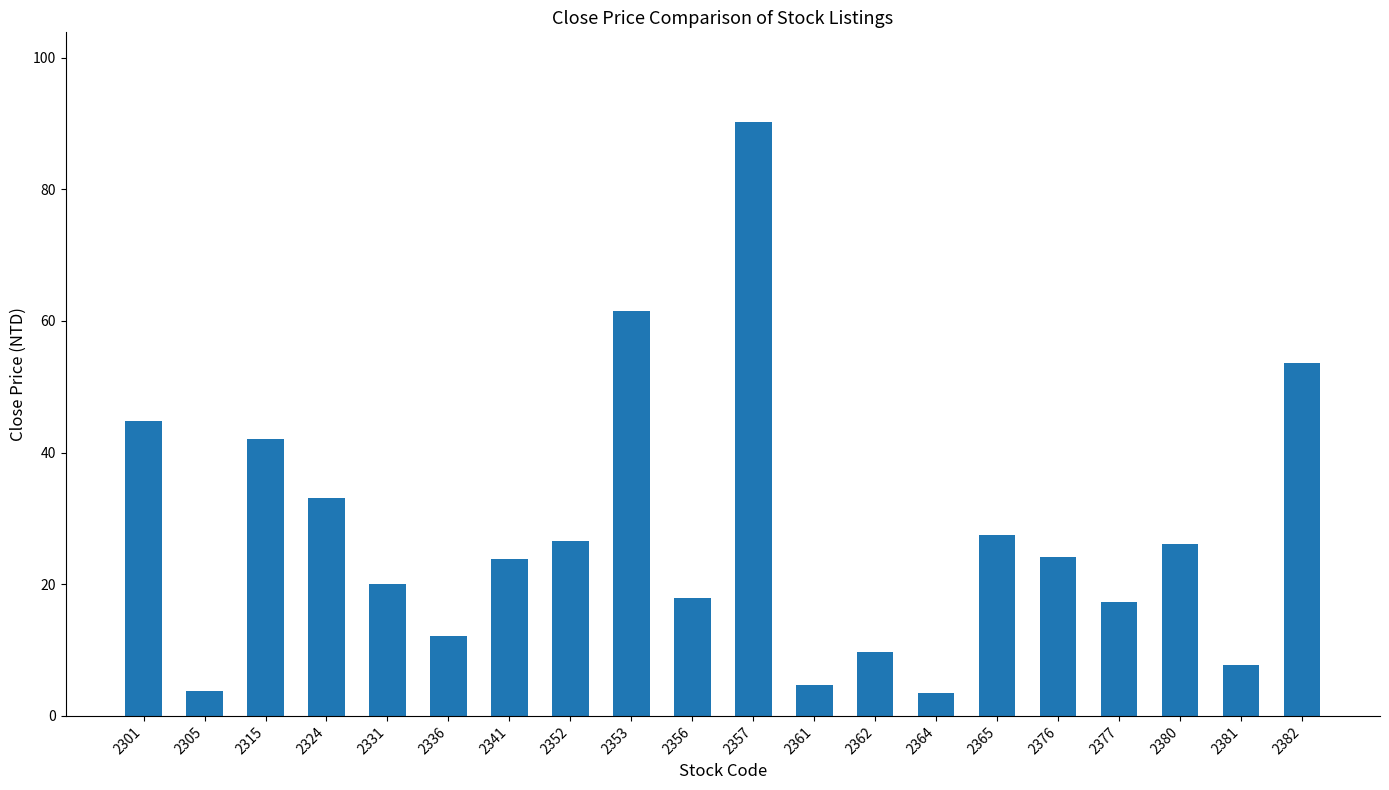

What is the difference between the values at 2353 and 2357?

28.8